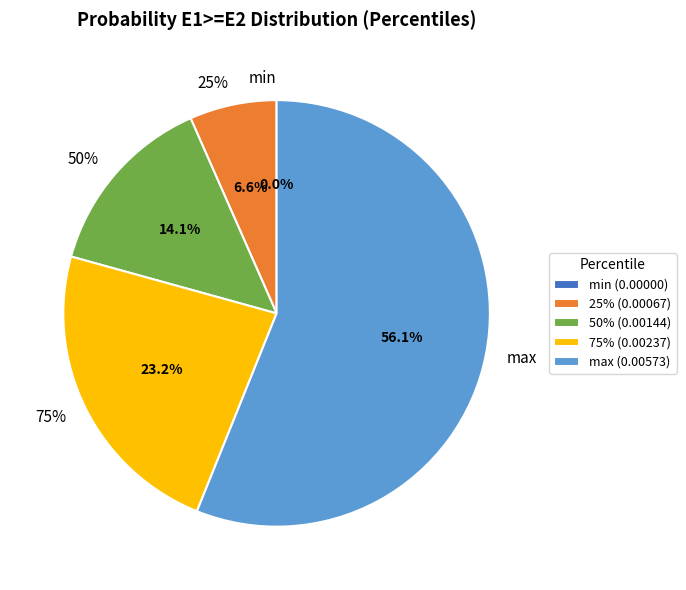

Is there a majority slice in this chart?

Yes